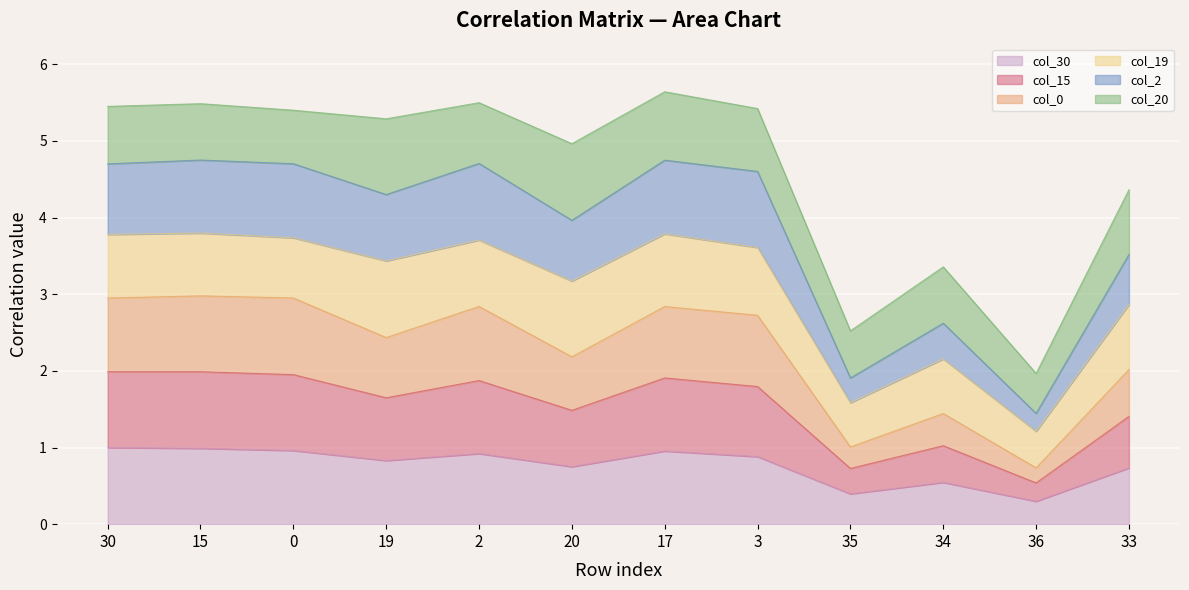

What is the total value across all series at 15?

5.5